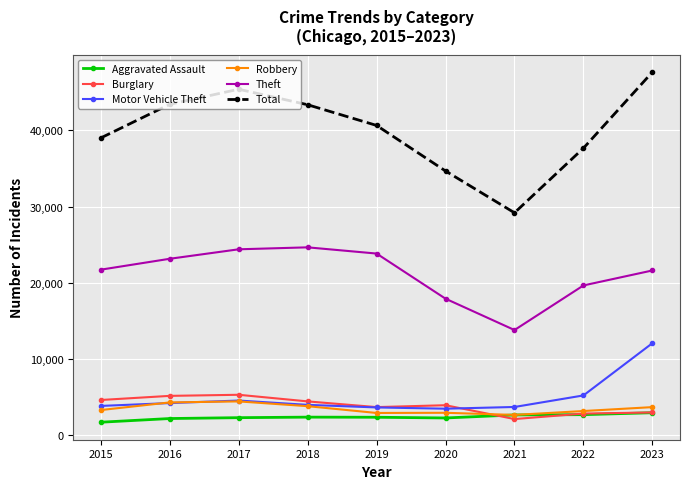

How many data points in Motor Vehicle Theft are less than 4007?

4